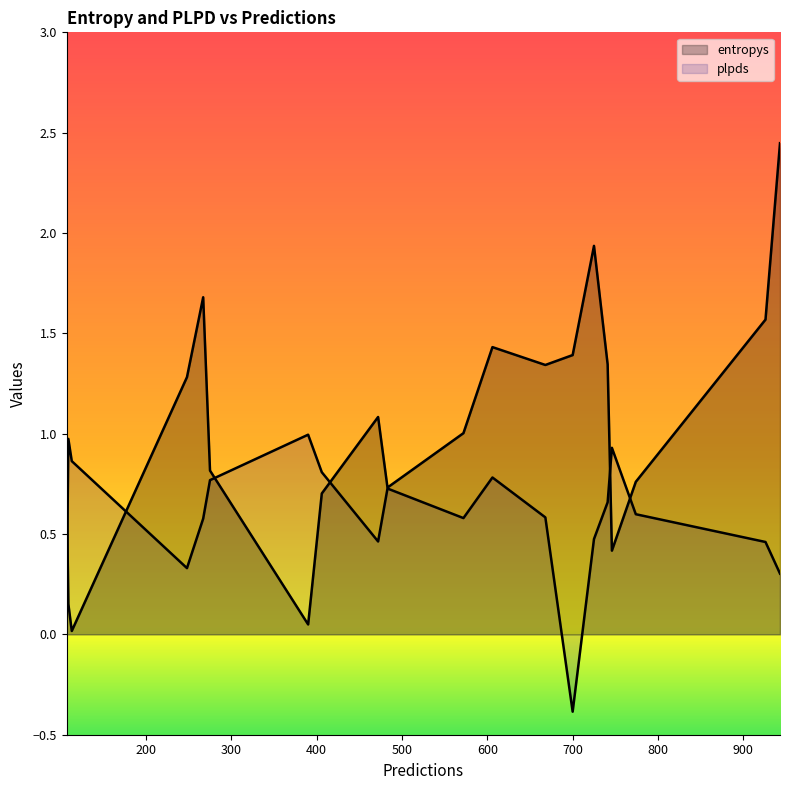

Where is plpds nearest to the value 0?

107